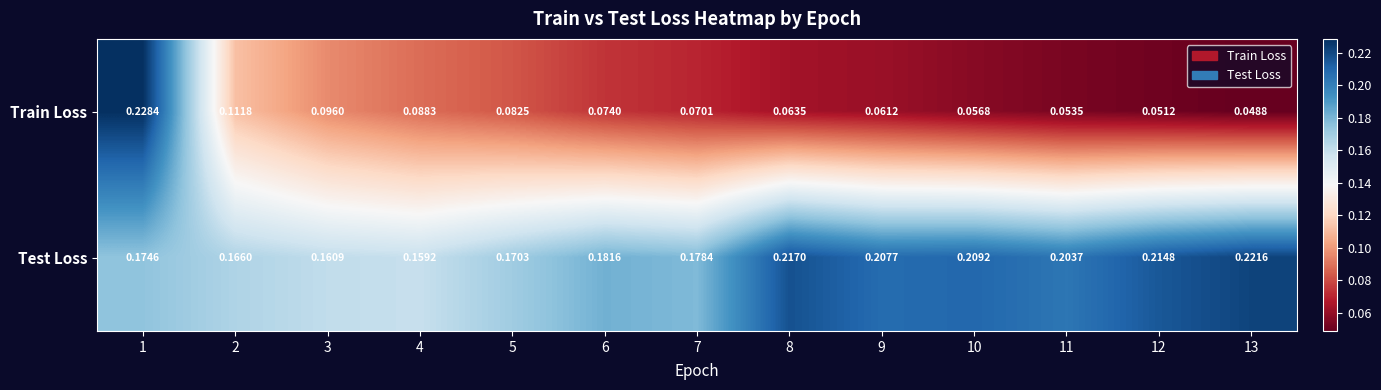

List the series in order of their peak value, lowest first.

Test Loss, Train Loss